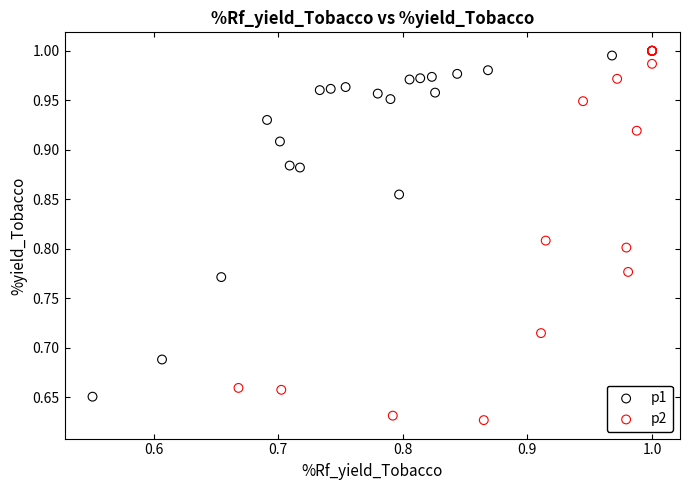

Which series reaches the maximum Y coordinate?

p2